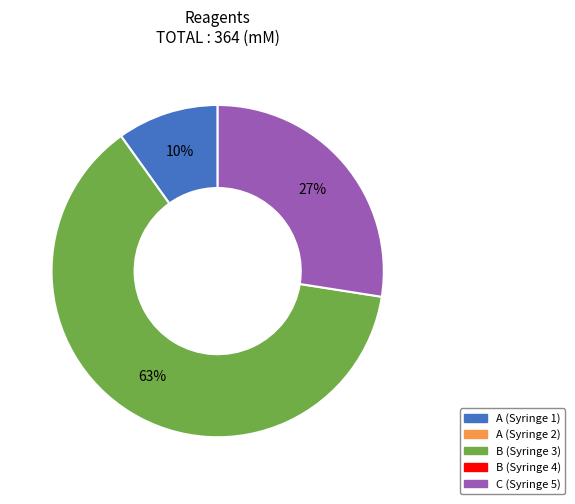

To the nearest percent, what is the difference between the largest and smallest slice percentages?

53%